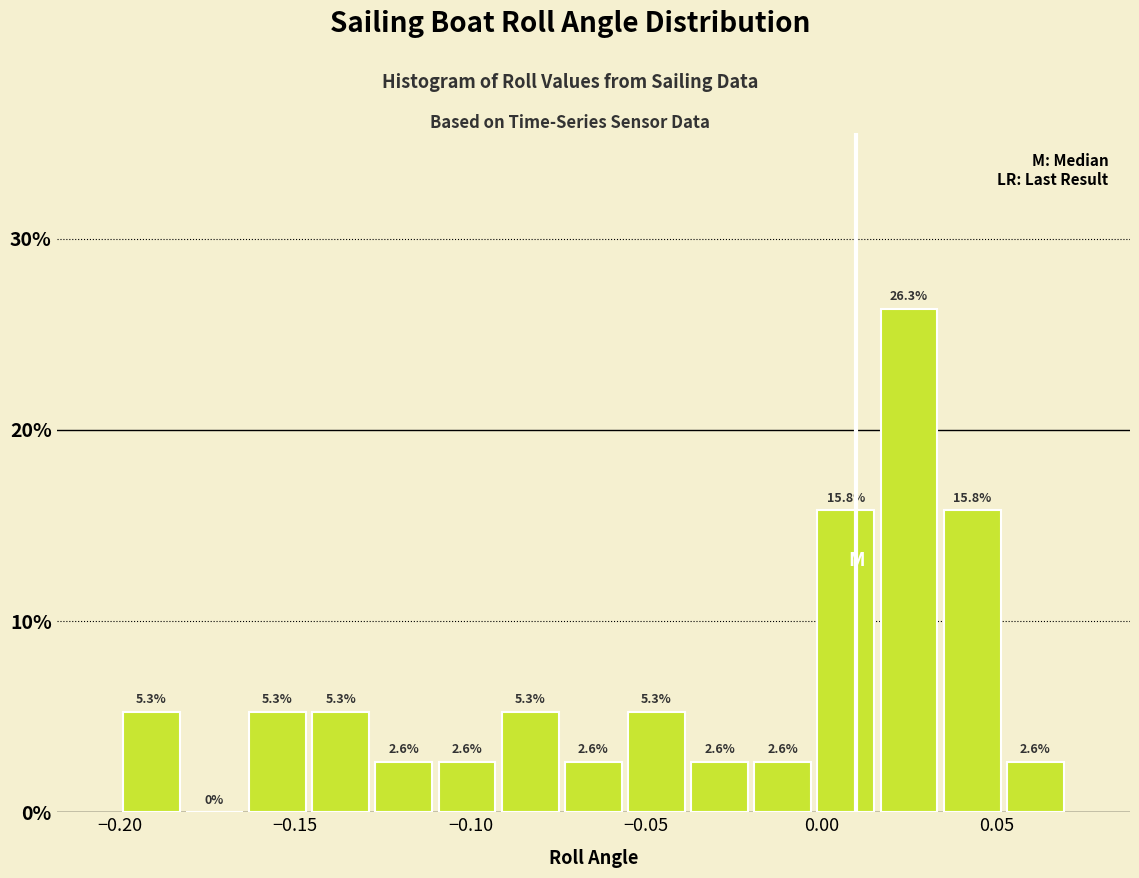

Read against the x-axis, roughly where is the centre of the tallest bar?

0.025